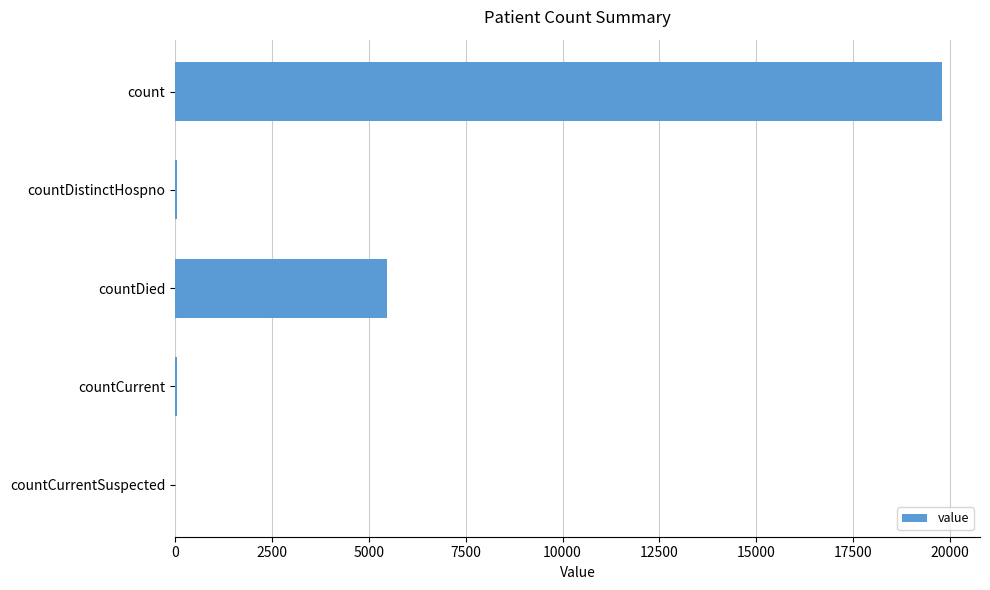

Where is the data nearest to the value 9891?

countDied